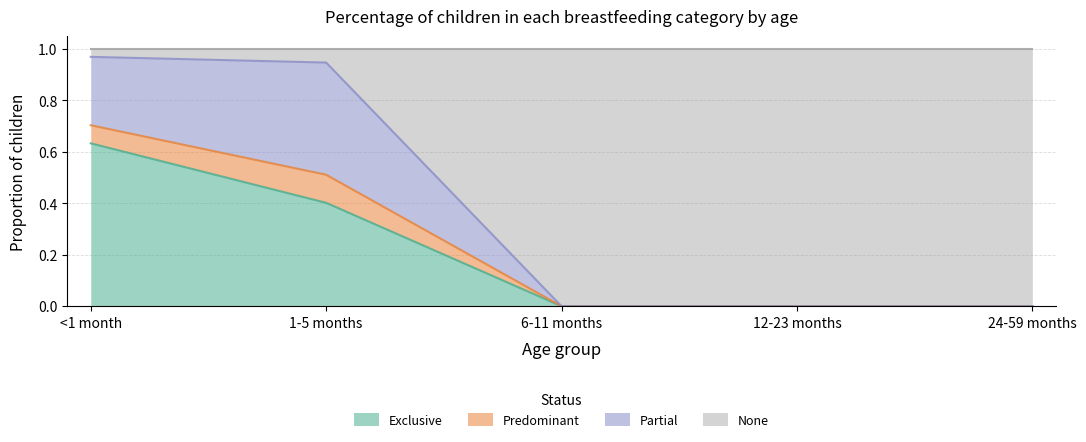

Which category has the highest value in the Exclusive series?

<1 month